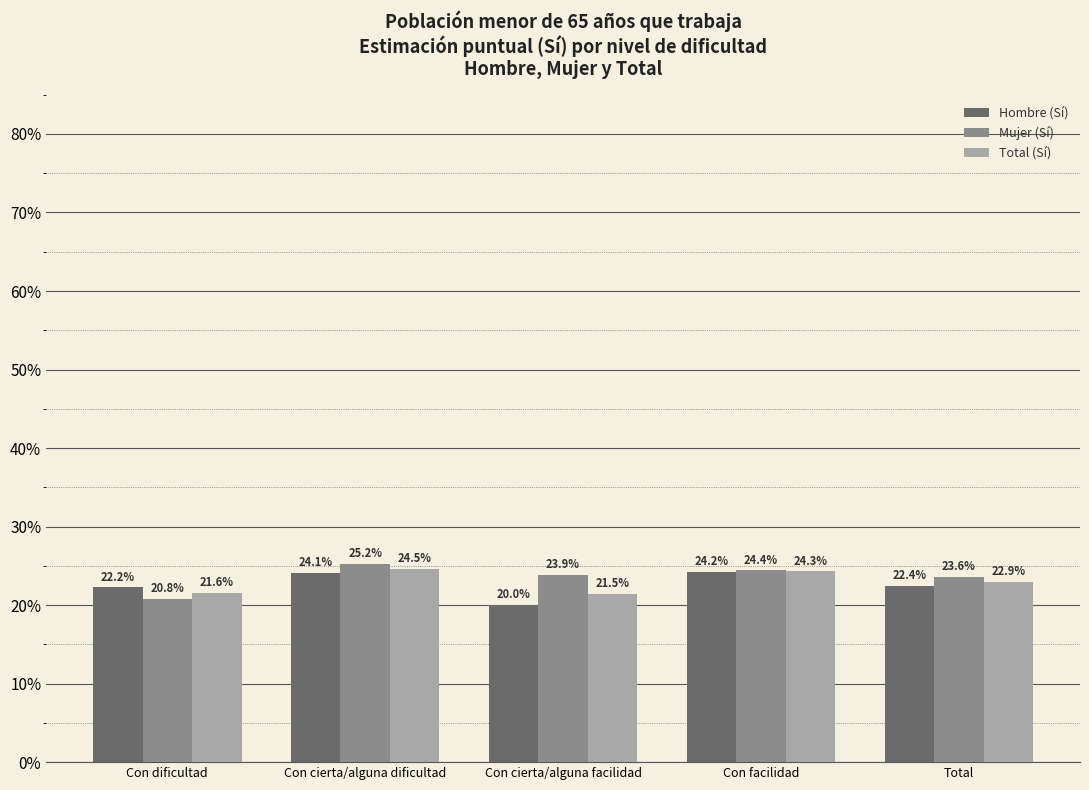

Which category has the lowest value across all series?

Con cierta/alguna facilidad